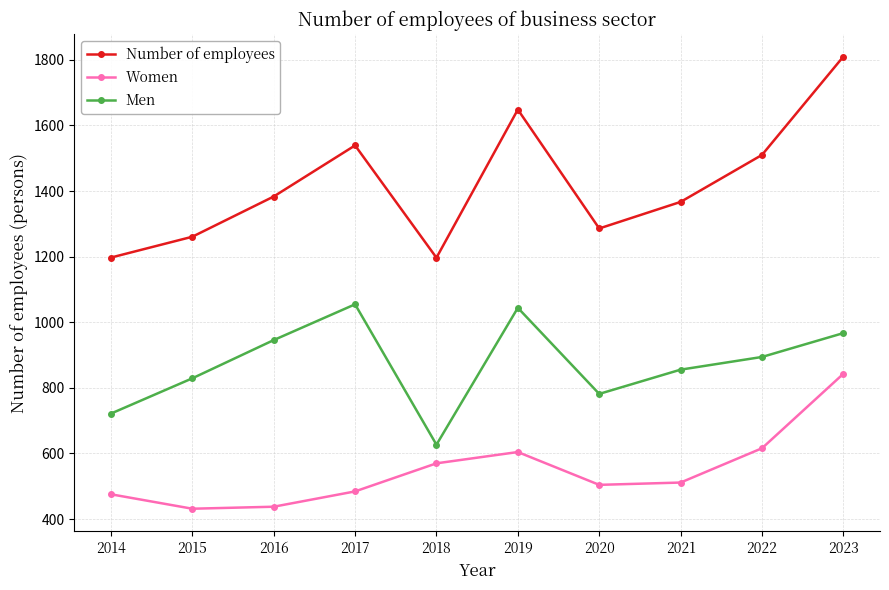

Rank the series by their maximum value, from lowest to highest.

Women, Men, Number of employees